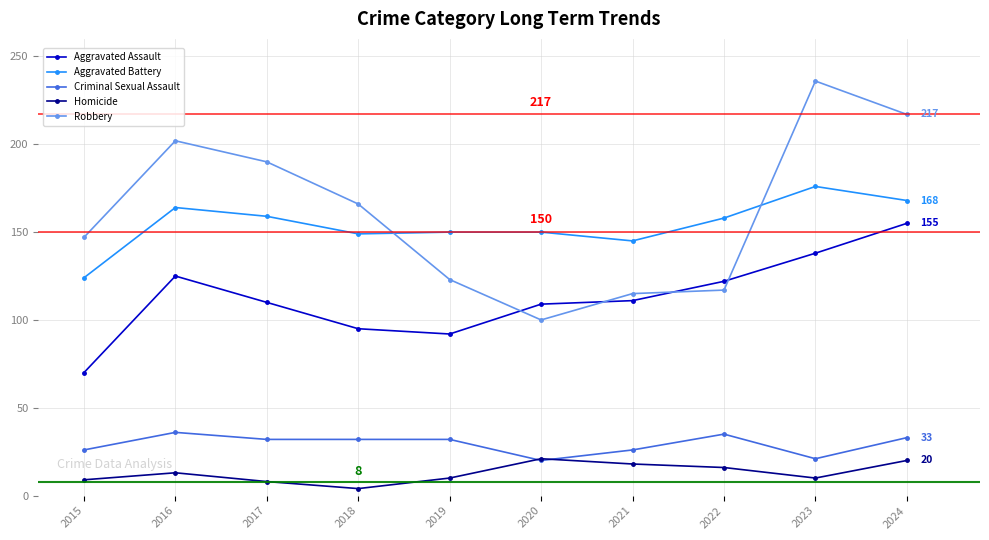

Rank the series at 2023 from highest to lowest value.

Robbery, Aggravated Battery, Aggravated Assault, Criminal Sexual Assault, Homicide